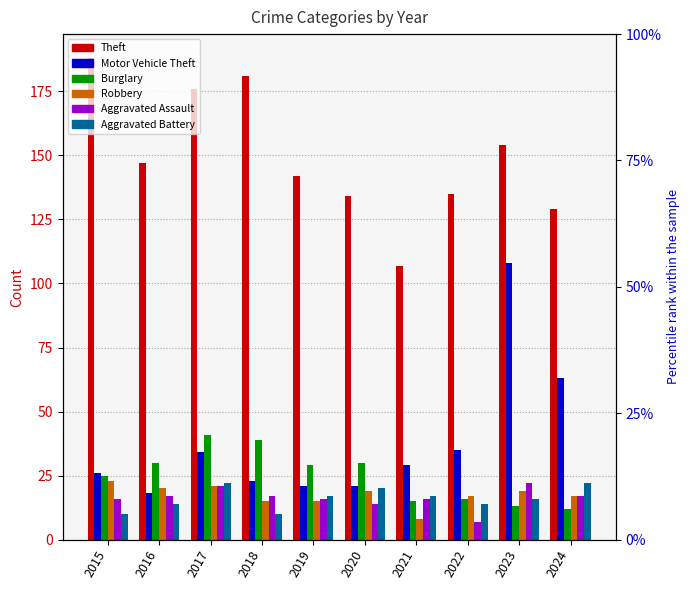

Reading left to right, transcribe all the data shown in this chart.

Theft: 2015=188	2016=147	2017=176	2018=181	2019=142	2020=134	2021=107	2022=135	2023=154	2024=129
Motor Vehicle Theft: 2015=26	2016=18	2017=34	2018=23	2019=21	2020=21	2021=29	2022=35	2023=108	2024=63
Burglary: 2015=25	2016=30	2017=41	2018=39	2019=29	2020=30	2021=15	2022=16	2023=13	2024=12
Robbery: 2015=23	2016=20	2017=21	2018=15	2019=15	2020=19	2021=8	2022=17	2023=19	2024=17
Aggravated Assault: 2015=16	2016=17	2017=21	2018=17	2019=16	2020=14	2021=16	2022=7	2023=22	2024=17
Aggravated Battery: 2015=10	2016=14	2017=22	2018=10	2019=17	2020=20	2021=17	2022=14	2023=16	2024=22